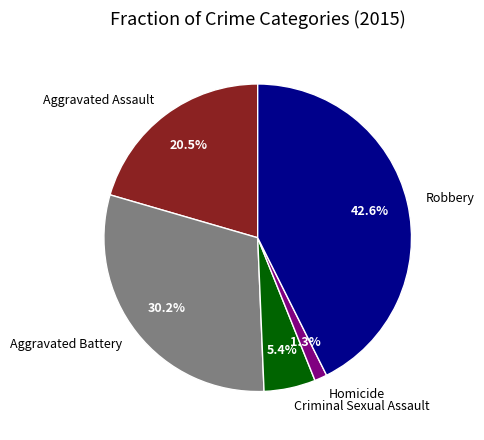

Which category has the smallest portion of the pie?

Homicide